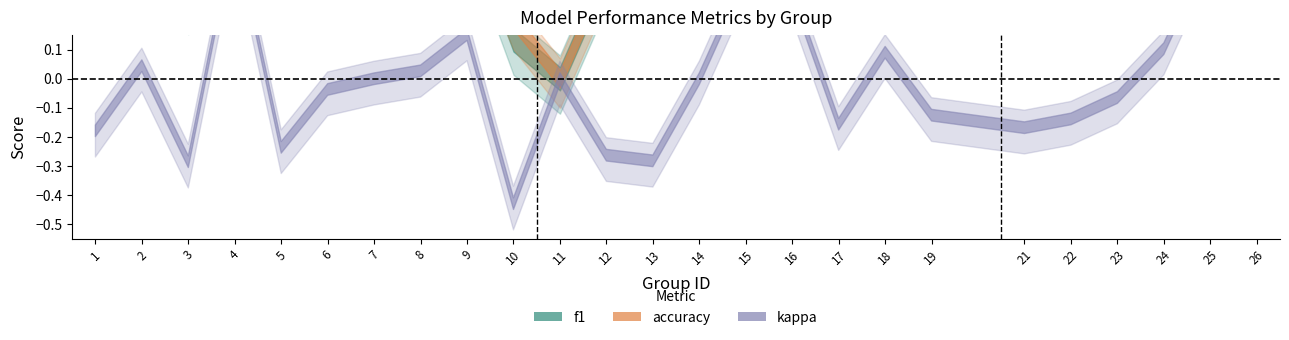

At which category does the chart reach its minimum across all series?

10